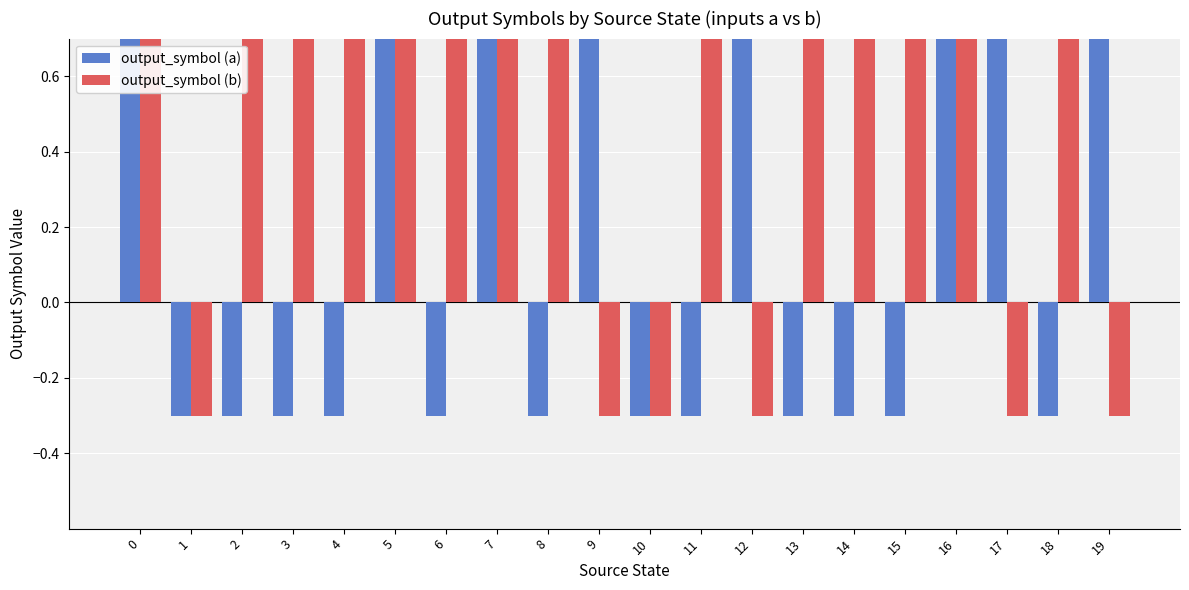

How many bars are there in each group?

2